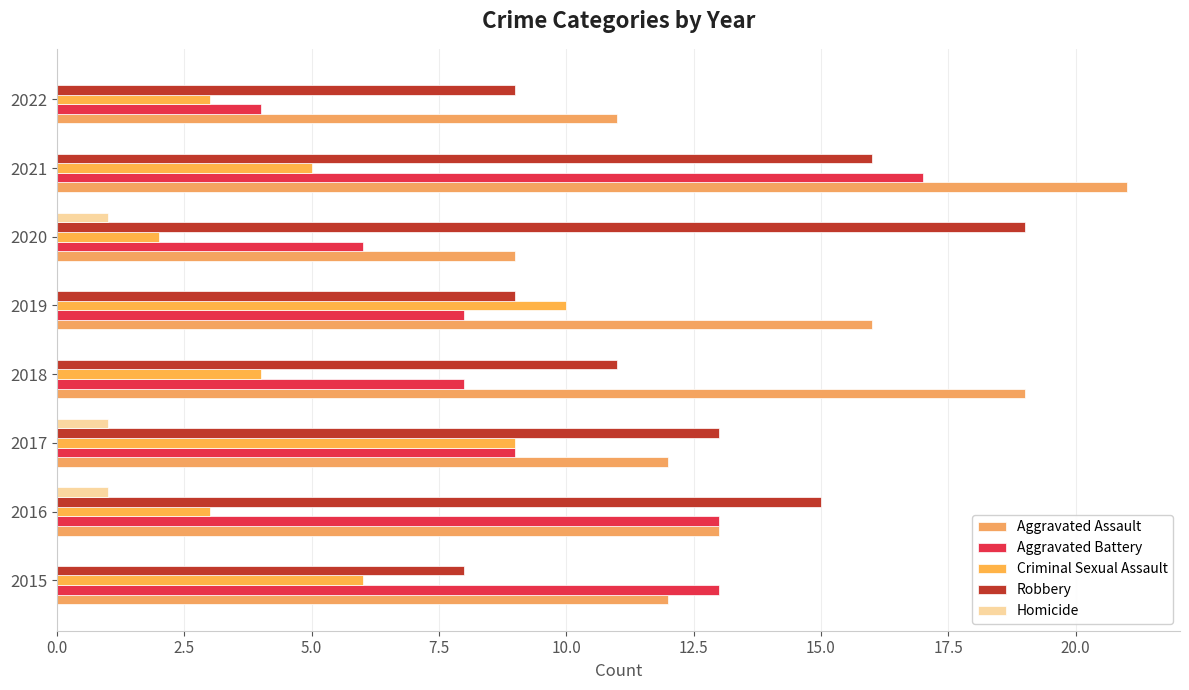

How many distinct data groups are displayed?

5